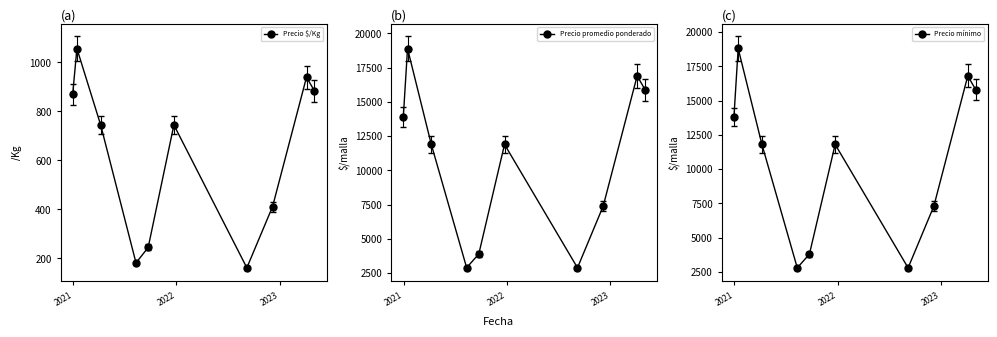

Reading left to right, what are all the values shown in this chart?

Precio $/Kg: 869	1056	744	181	244	744	161	411	939	883
Precio promedio ponderado: 13900	18900	11900	2900	3900	11900	2893	7400	16900	15900
Precio mínimo: 13800	18800	11800	2800	3800	11800	2800	7300	16800	15800